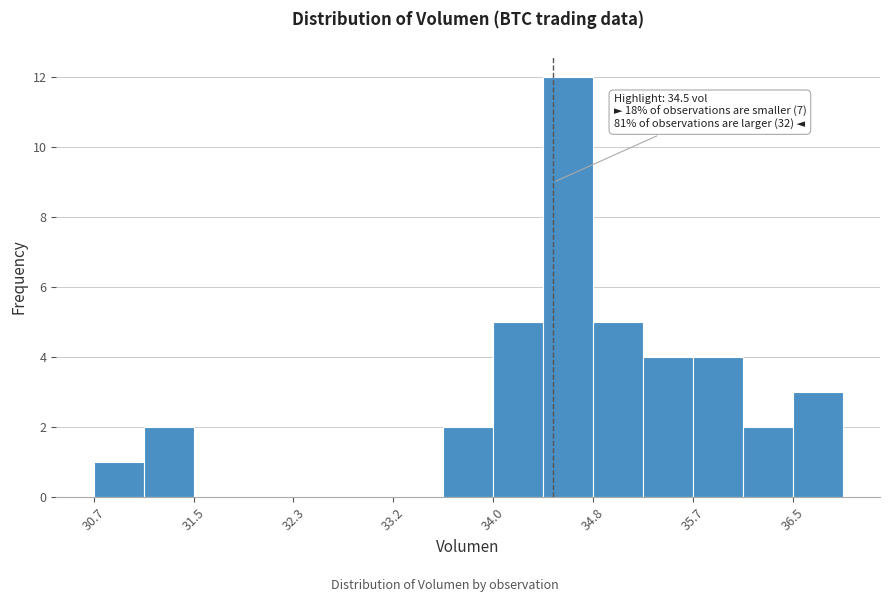

Which range on the x-axis has the tallest bar?

34.4 to 34.8